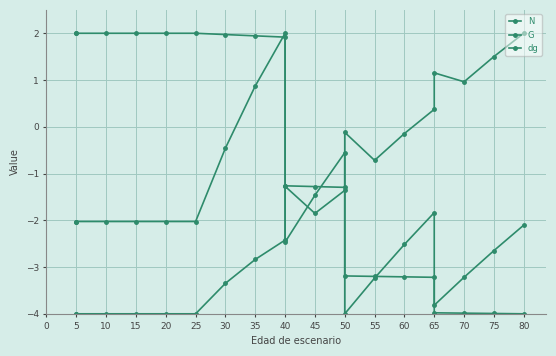

How many data points does each series have?

20